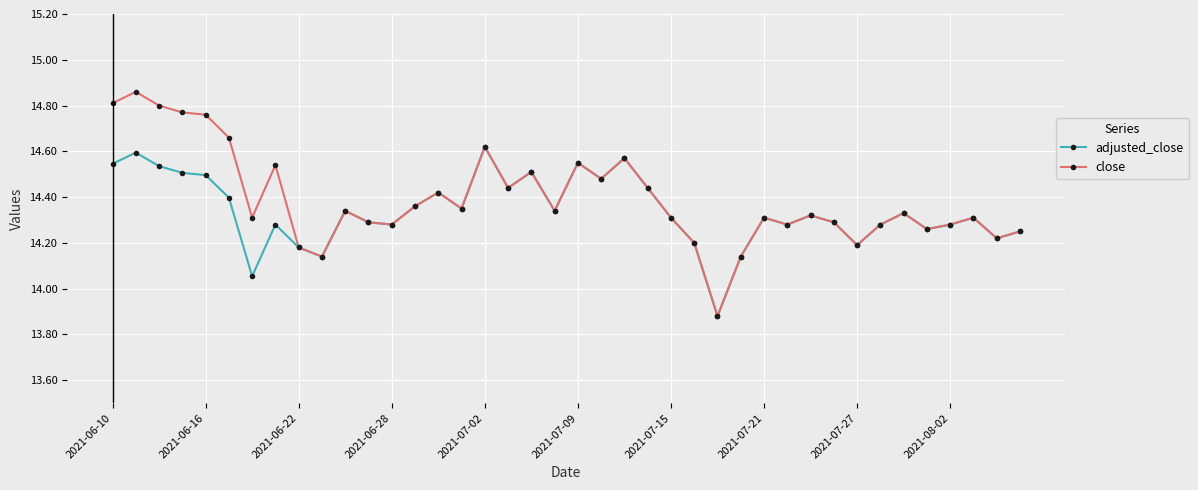

Which series has the largest total across all categories?

close